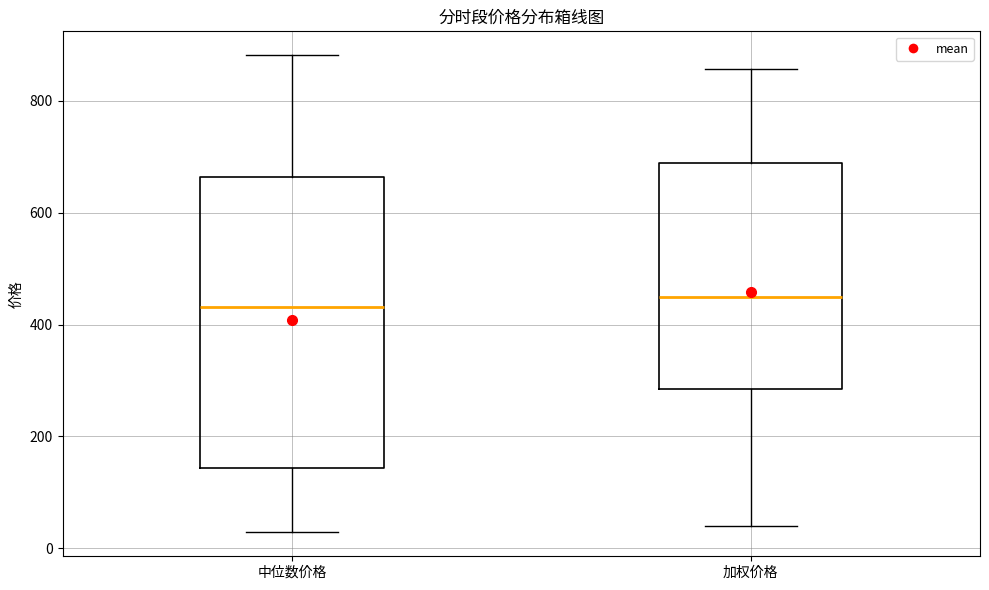

Which box is the tallest, from its lower edge to its upper edge?

中位数价格